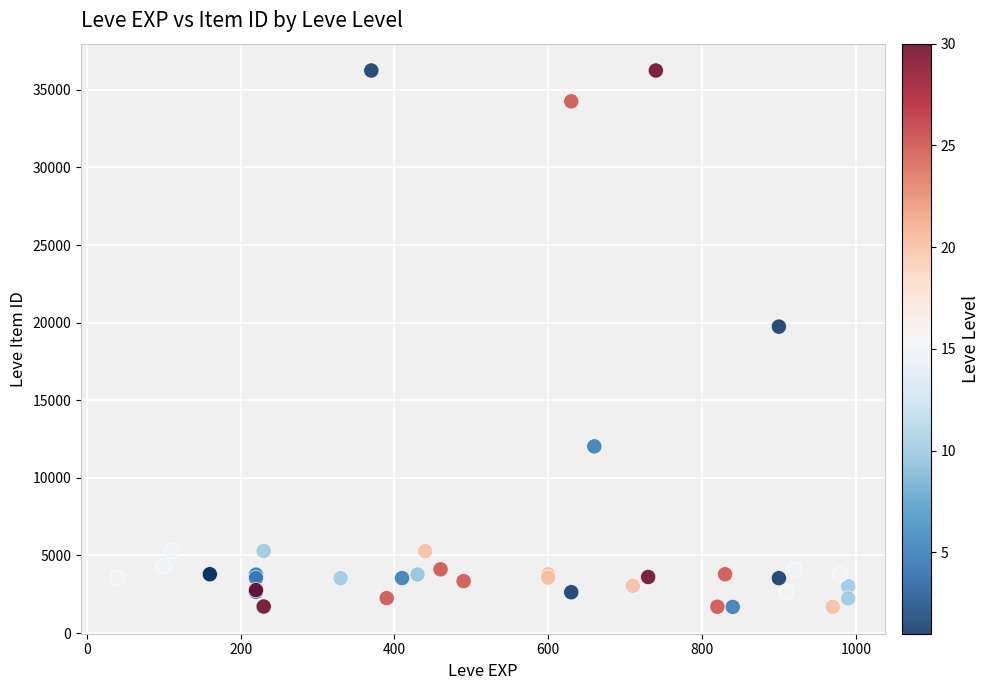

What Y value in the scatter plot is closest to 18967?

19744